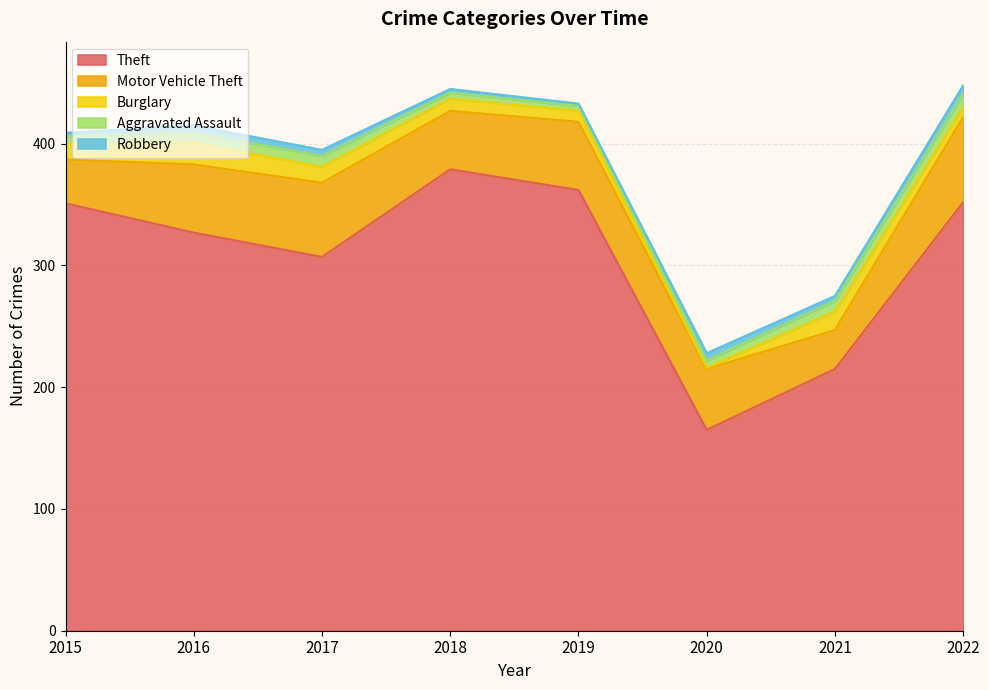

Which series has the widest spread of values?

Theft